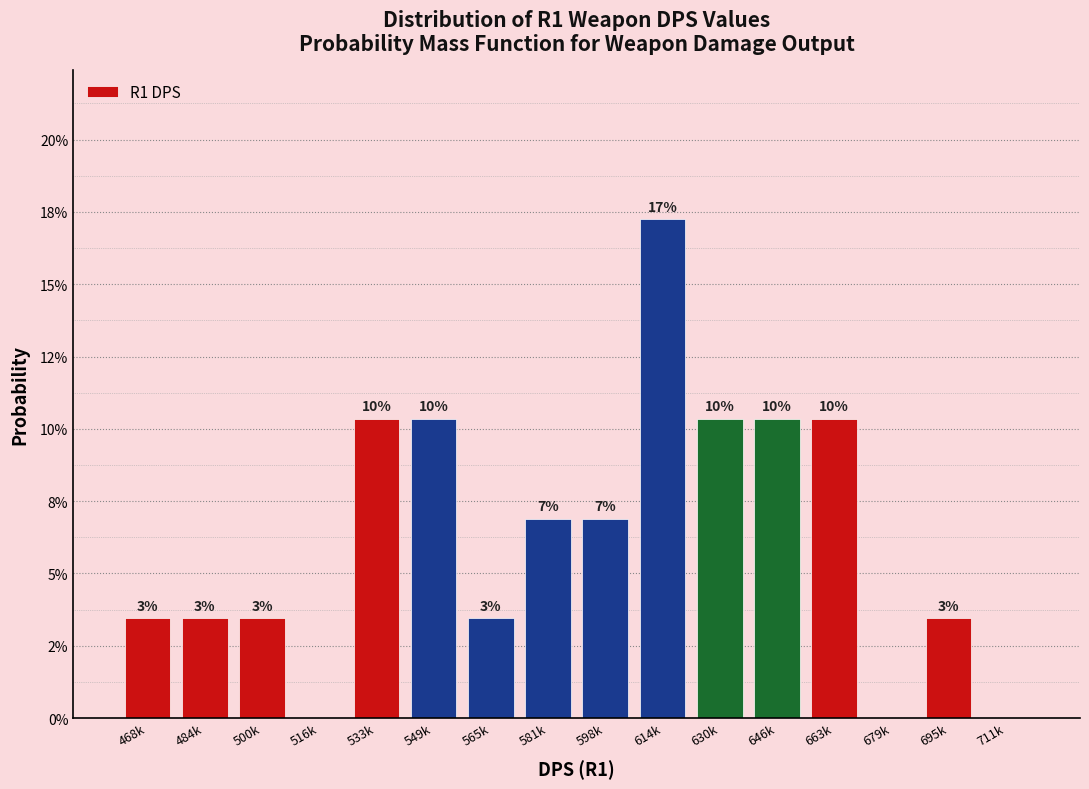

Are the bars horizontal?

No